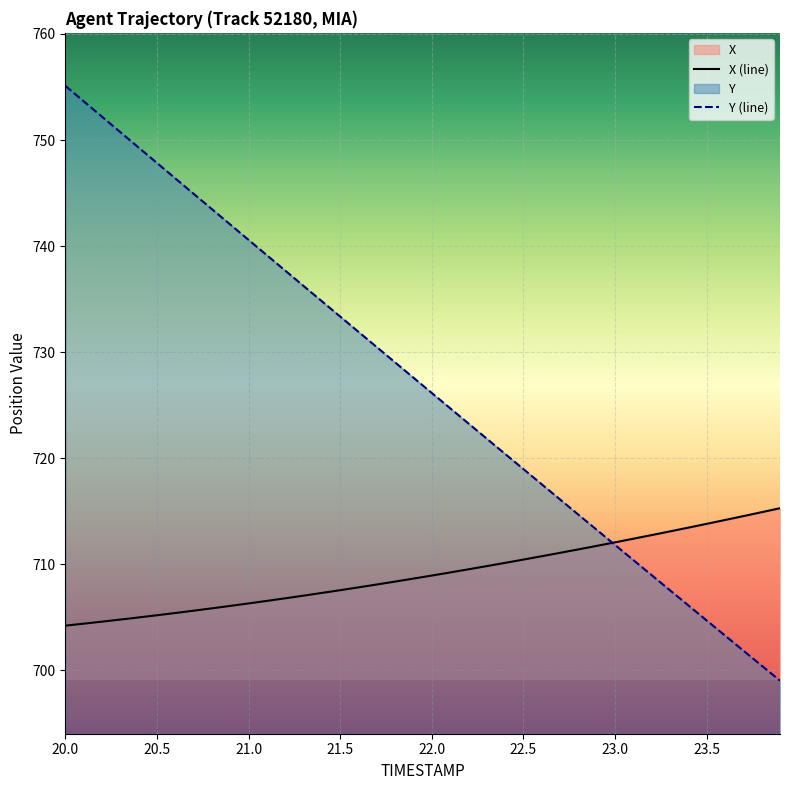

Rank the series by their average value, from highest to lowest.

Y (line), X (line)